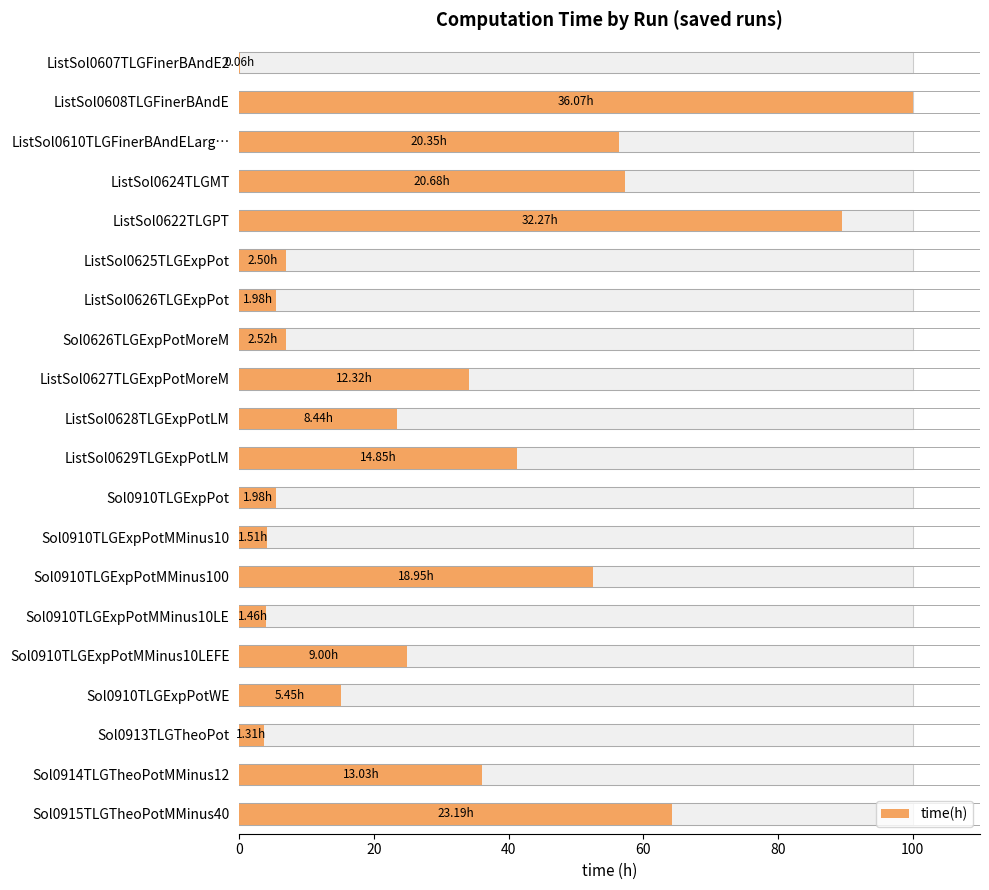

Reading left to right, list all the values displayed in this chart.

0.2	100.0	56.4	57.3	89.5	6.9	5.5	7.0	34.2	23.4	41.2	5.5	4.2	52.5	4.0	25.0	15.1	3.6	36.1	64.3